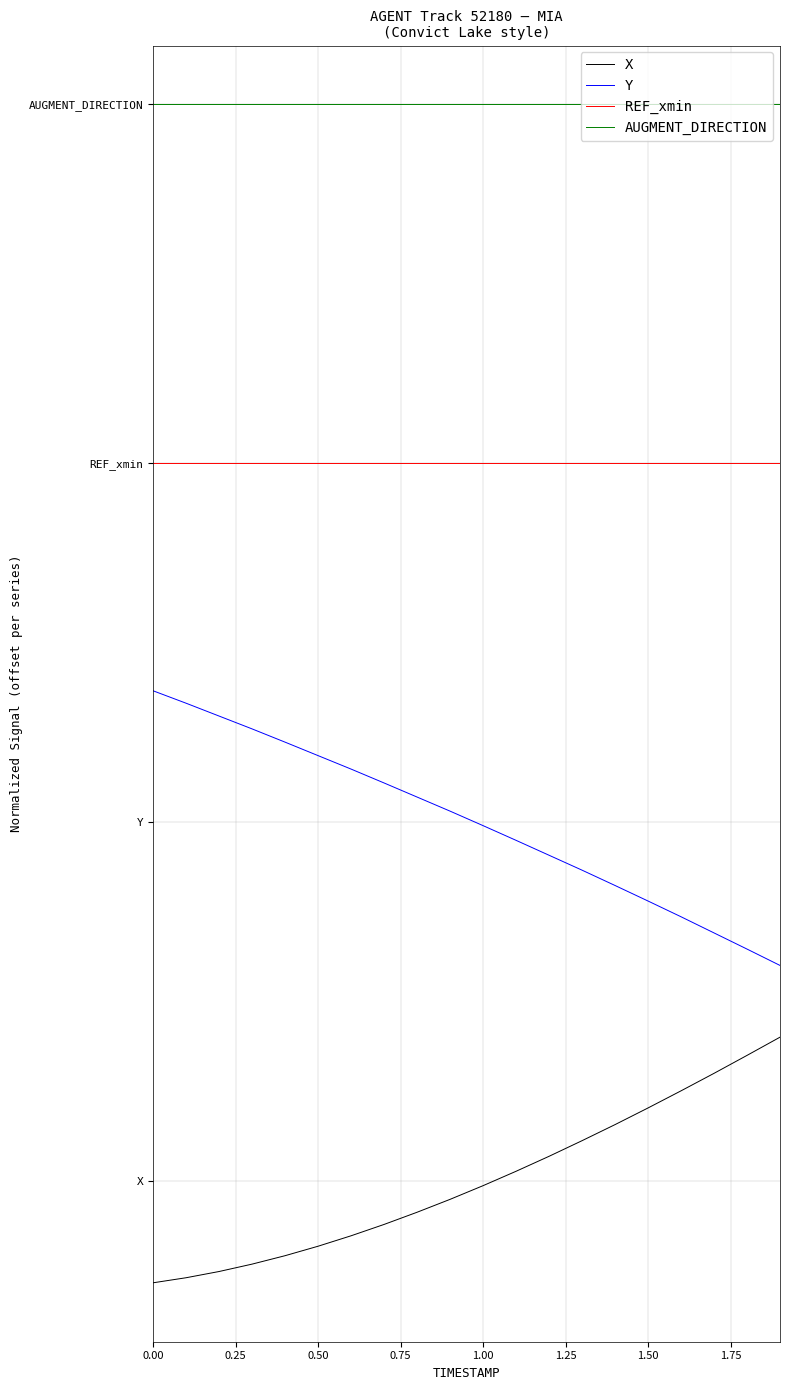

Which series has the widest spread of values?

Y